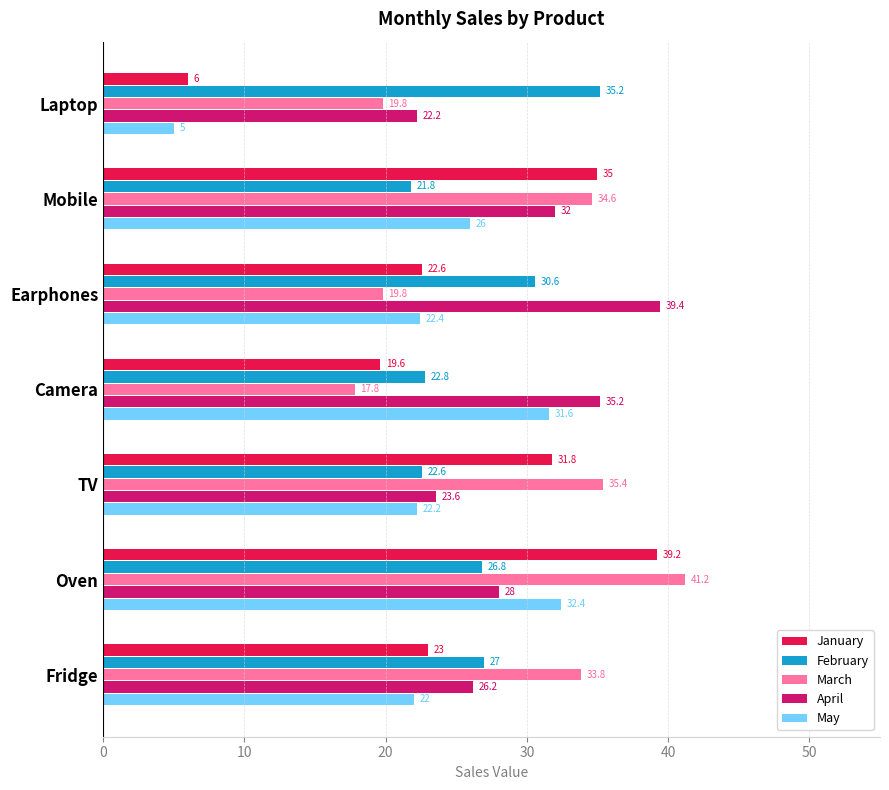

List the labels in order of February value, smallest first.

Mobile, TV, Camera, Oven, Fridge, Earphones, Laptop